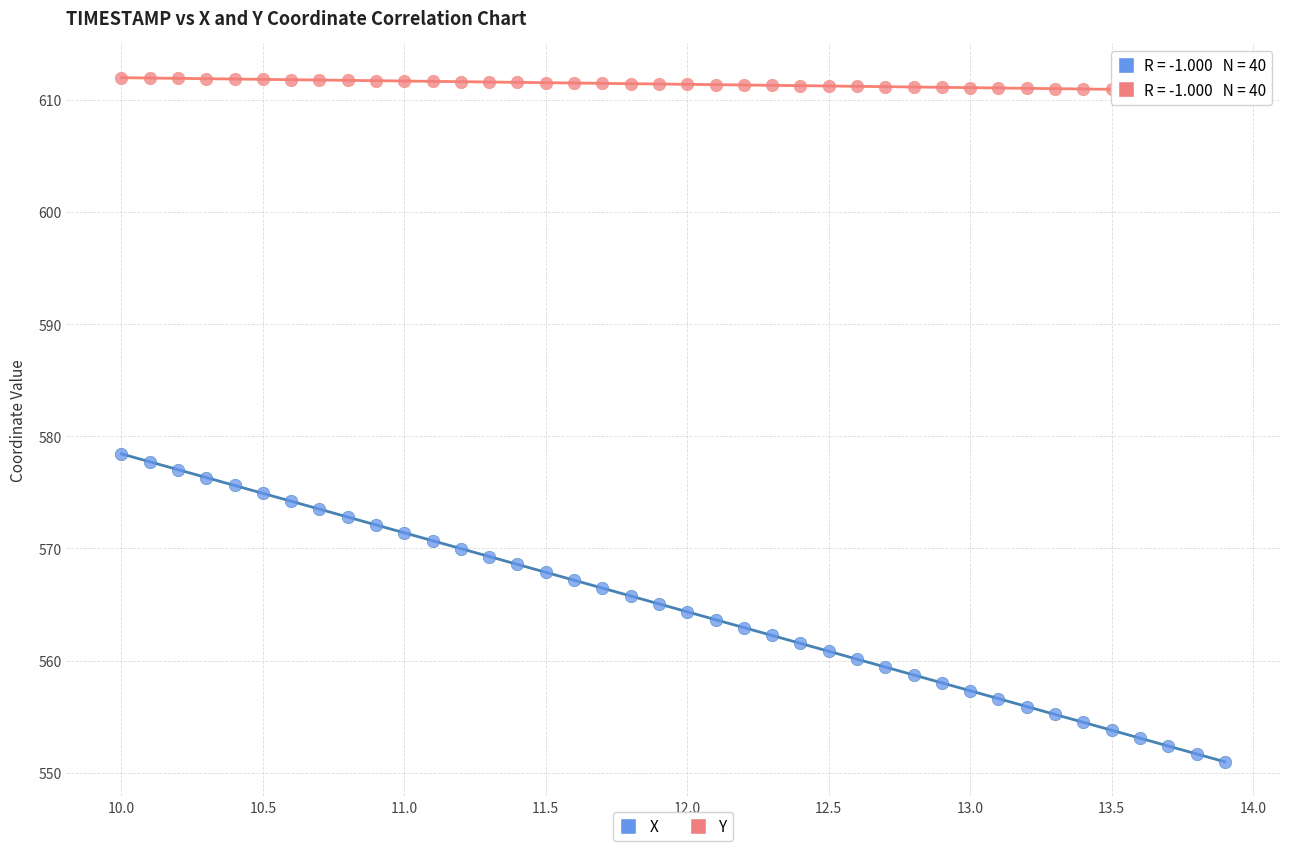

Across all data points, what is the range of Y values (max minus min)?

61.0